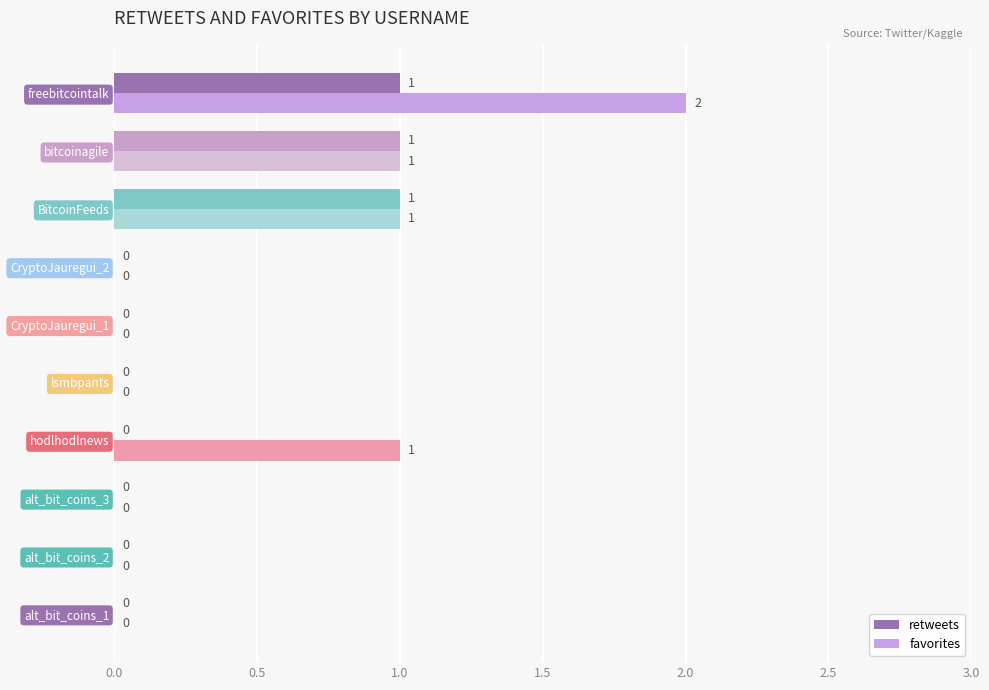

At which label does favorites reach its peak?

freebitcointalk